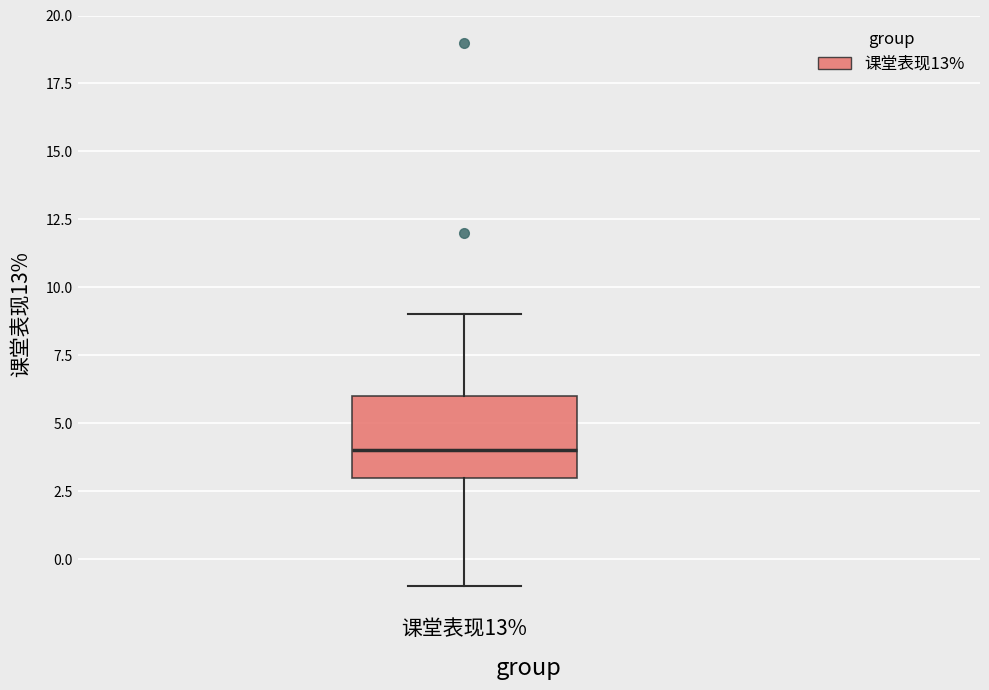

Read this box plot against the y-axis: the position of the median line, the range covered by the box, and the ends of both whiskers. The values are not printed on the chart, so give them approximately, as read against the axis.

median 4, box 3 to 6, whiskers -1 to 9